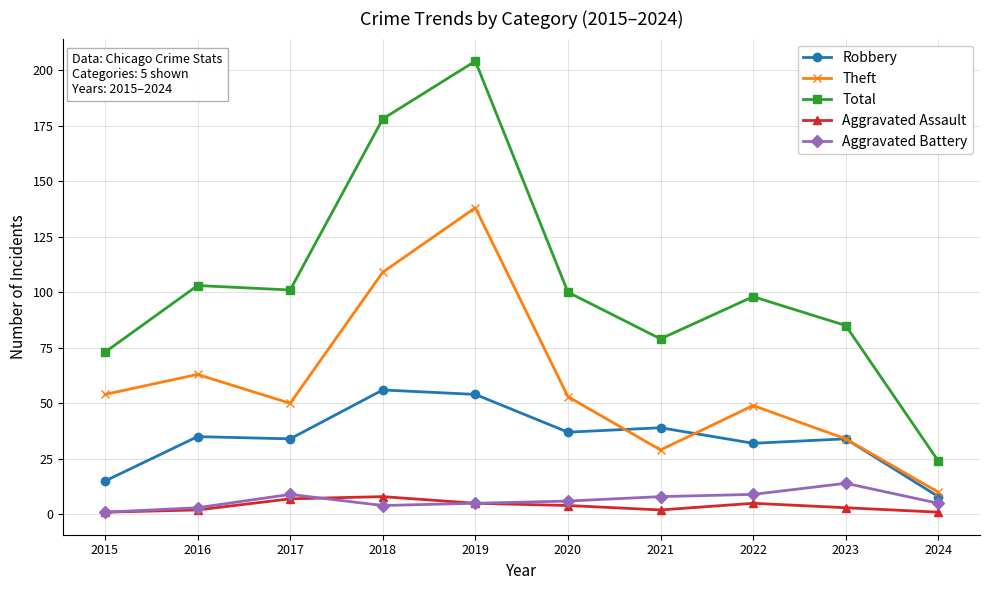

True or false: Aggravated Assault and Total cross at least once.

False